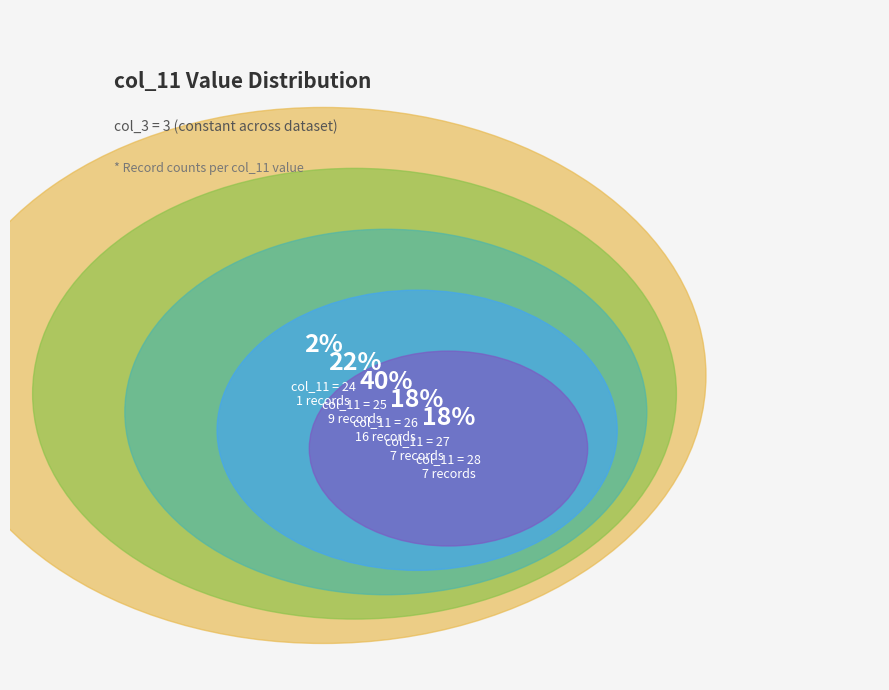

Does any single category account for the majority?

No